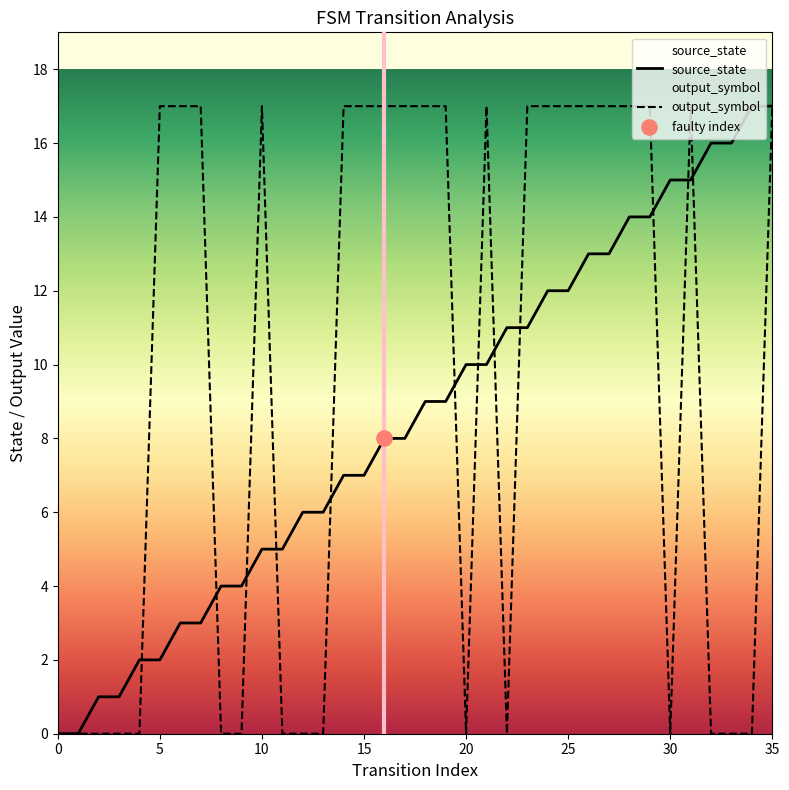

Which series contains the highest Y value?

source_state